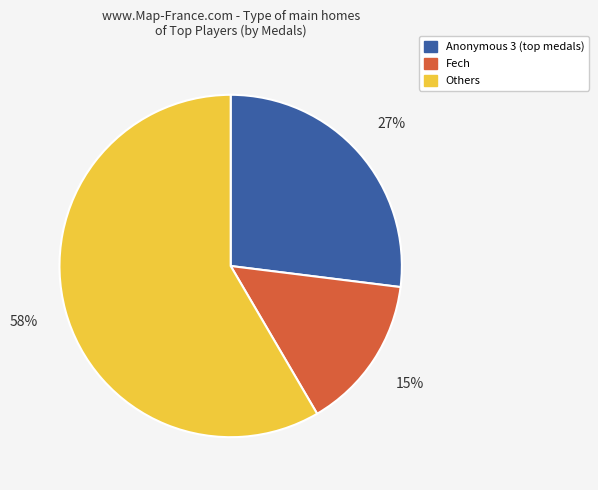

To the nearest percent, what is the average slice percentage?

33%